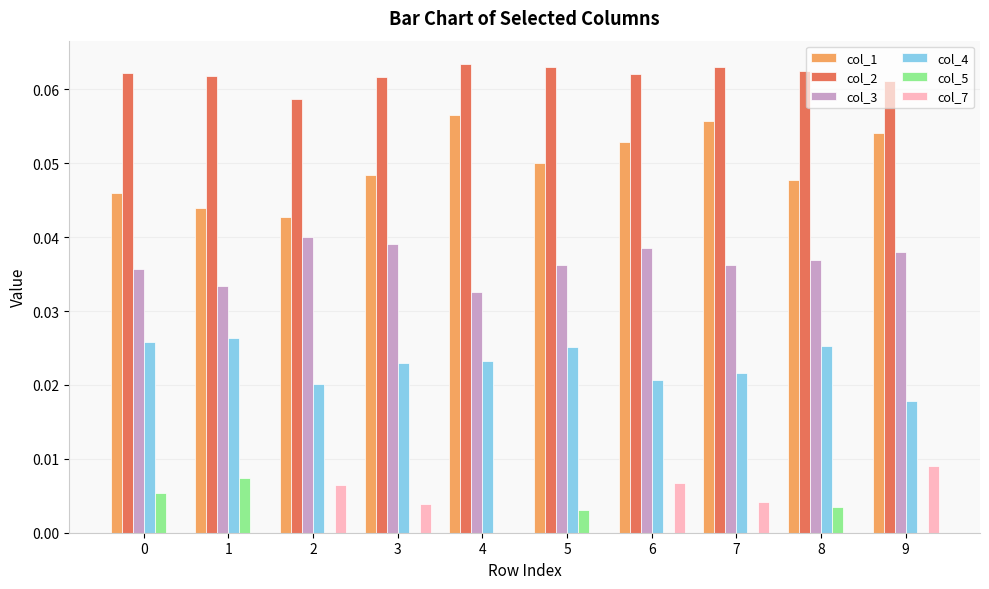

Is it true that col_3 equals 0.0 at 1?

True